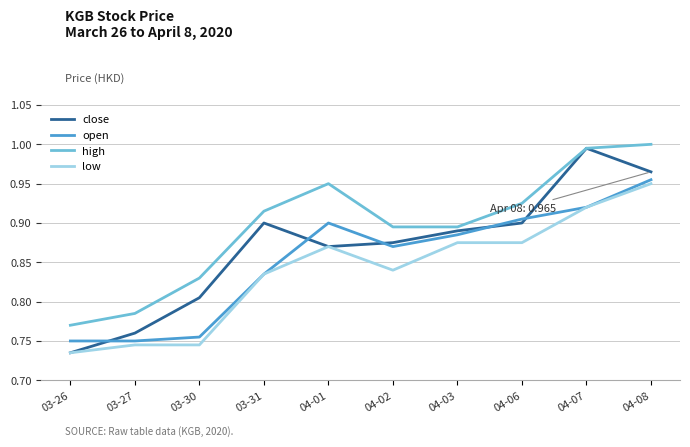

Is it true that low equals 0.4 at 03-27?

False